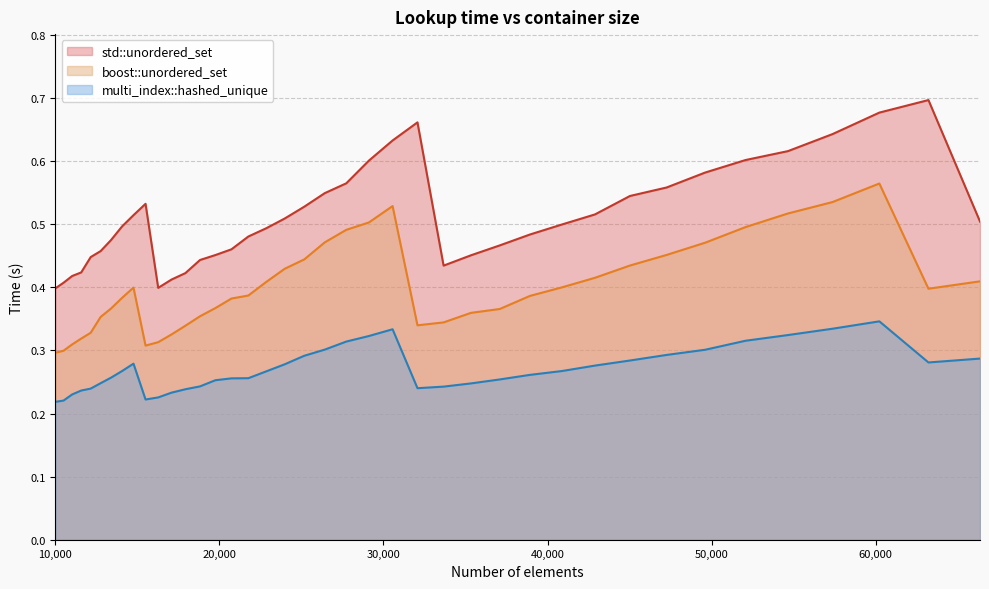

What is the difference between the second highest and second lowest values in the multi_index::hashed_unique series?

0.1